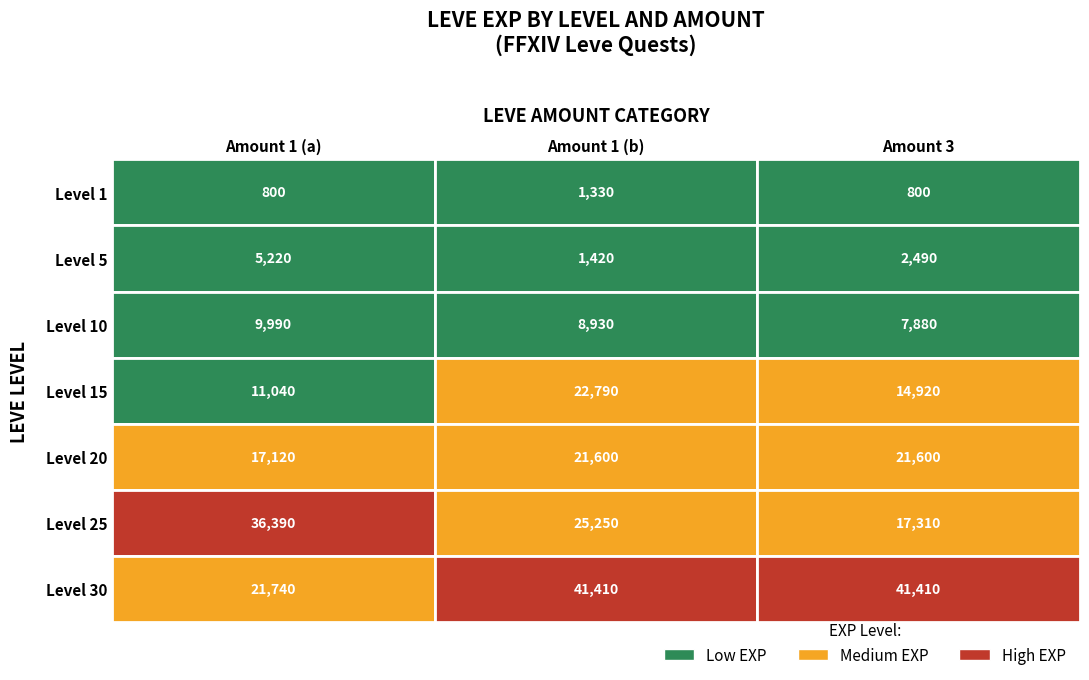

Is the value of Level 1 at Level 5 greater than the value of Level 15 at Level 5?

No